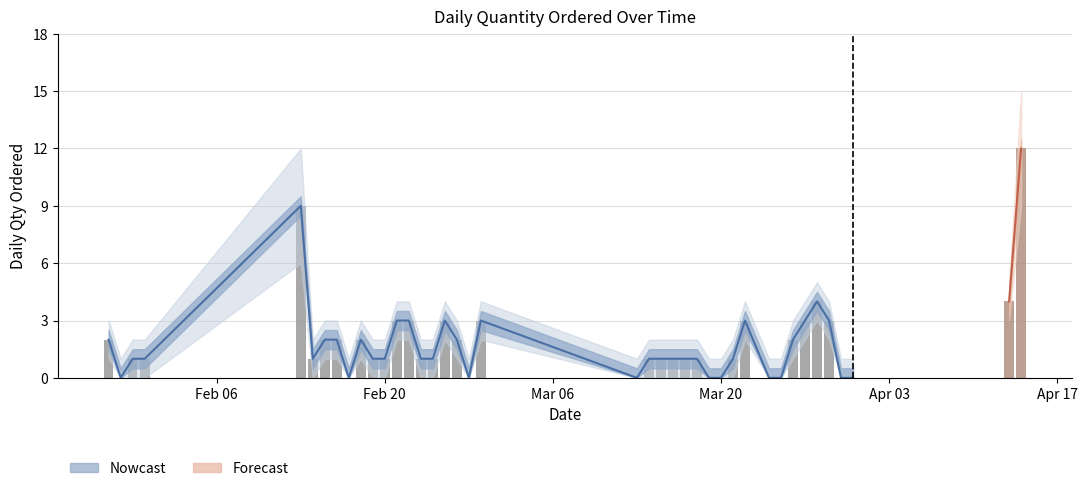

What is the difference between the highest and lowest values at 2018-02-19?

2